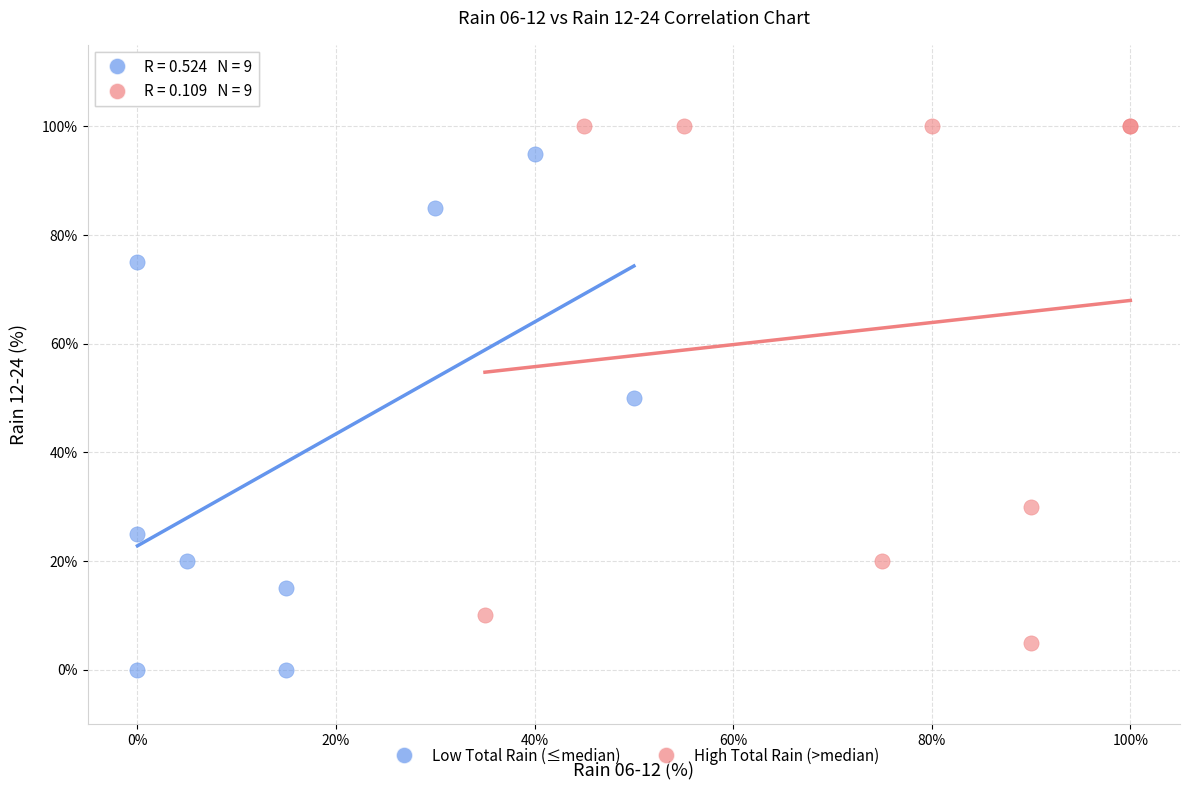

Which series reaches the maximum Y coordinate?

High Total Rain (>median)